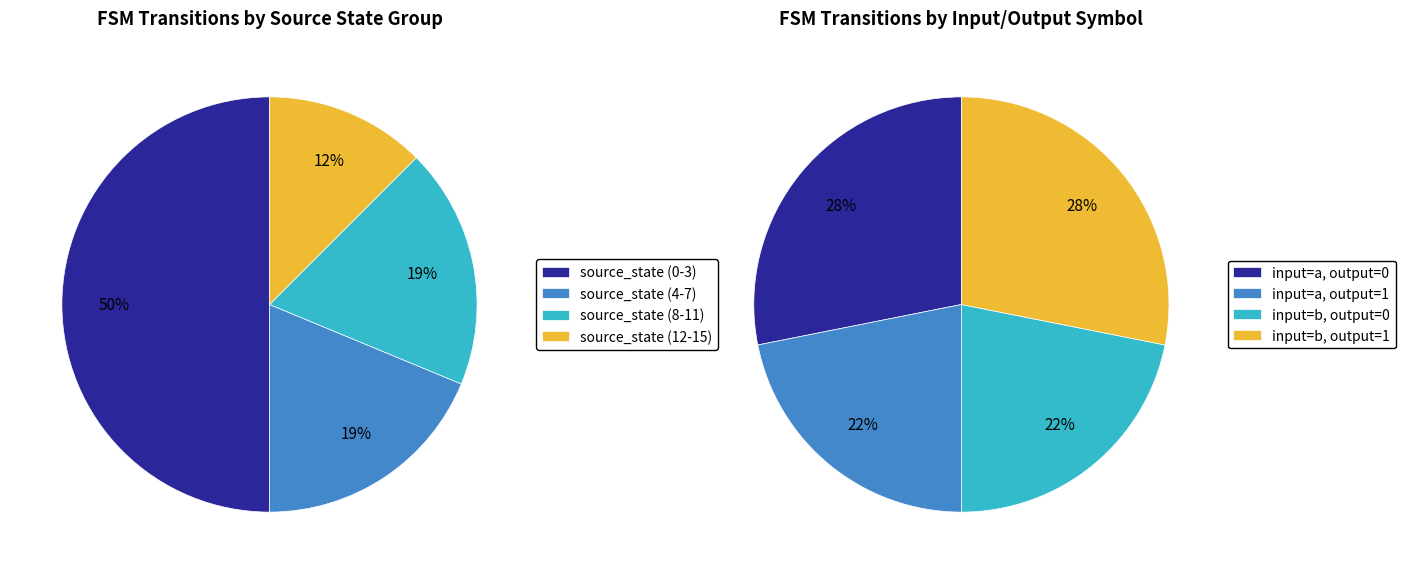

What is the change in value from source_state (4-7) to source_state (12-15)?

-2